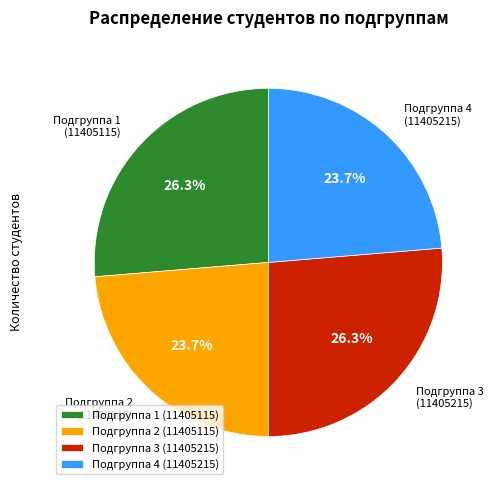

Is the sum of Подгруппа 3 (11405215) and Подгруппа 1 (11405115) greater than half?

Yes